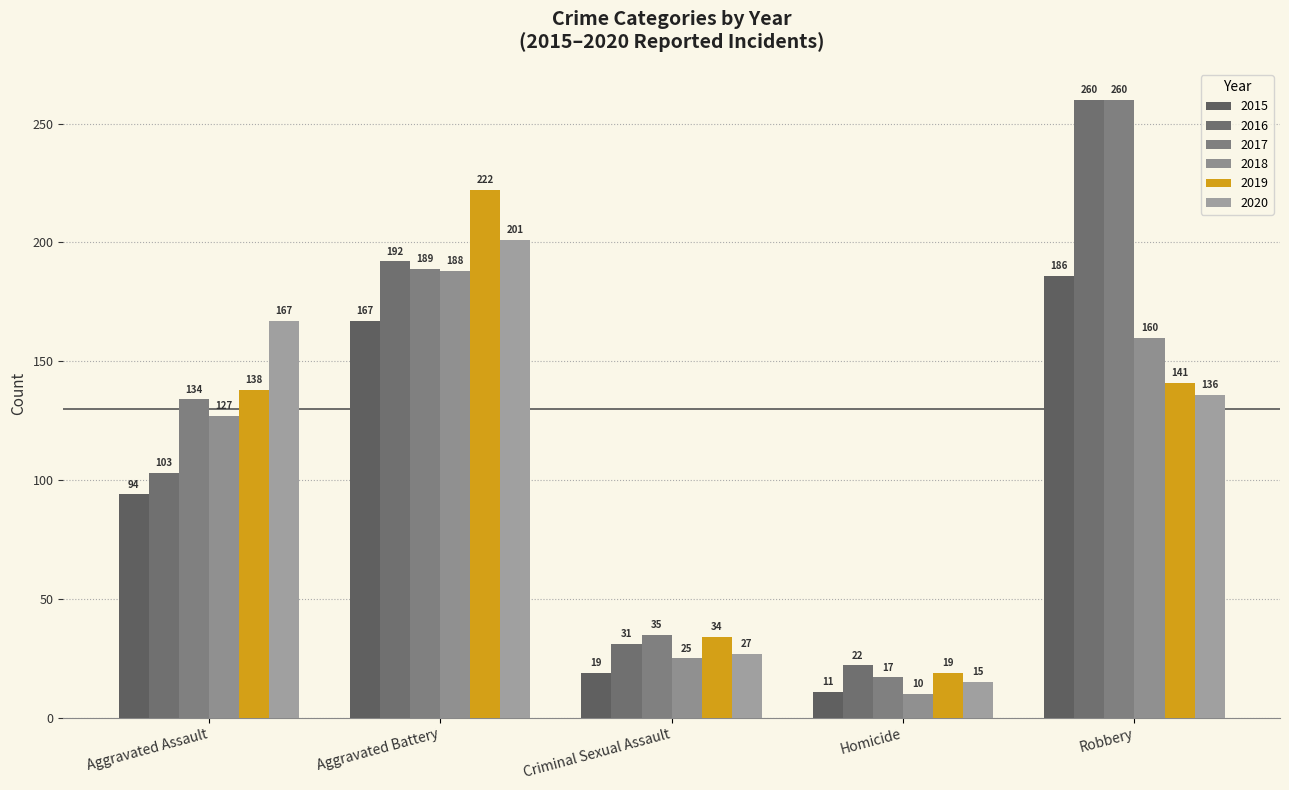

What is the difference between the highest and lowest values at Aggravated Battery?

55